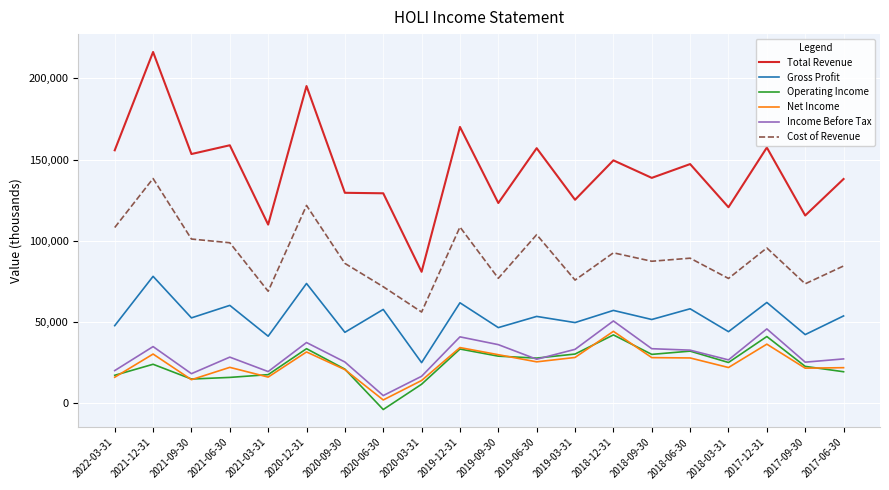

What are all the series names shown in the legend?

Total Revenue, Gross Profit, Operating Income, Net Income, Income Before Tax, Cost of Revenue